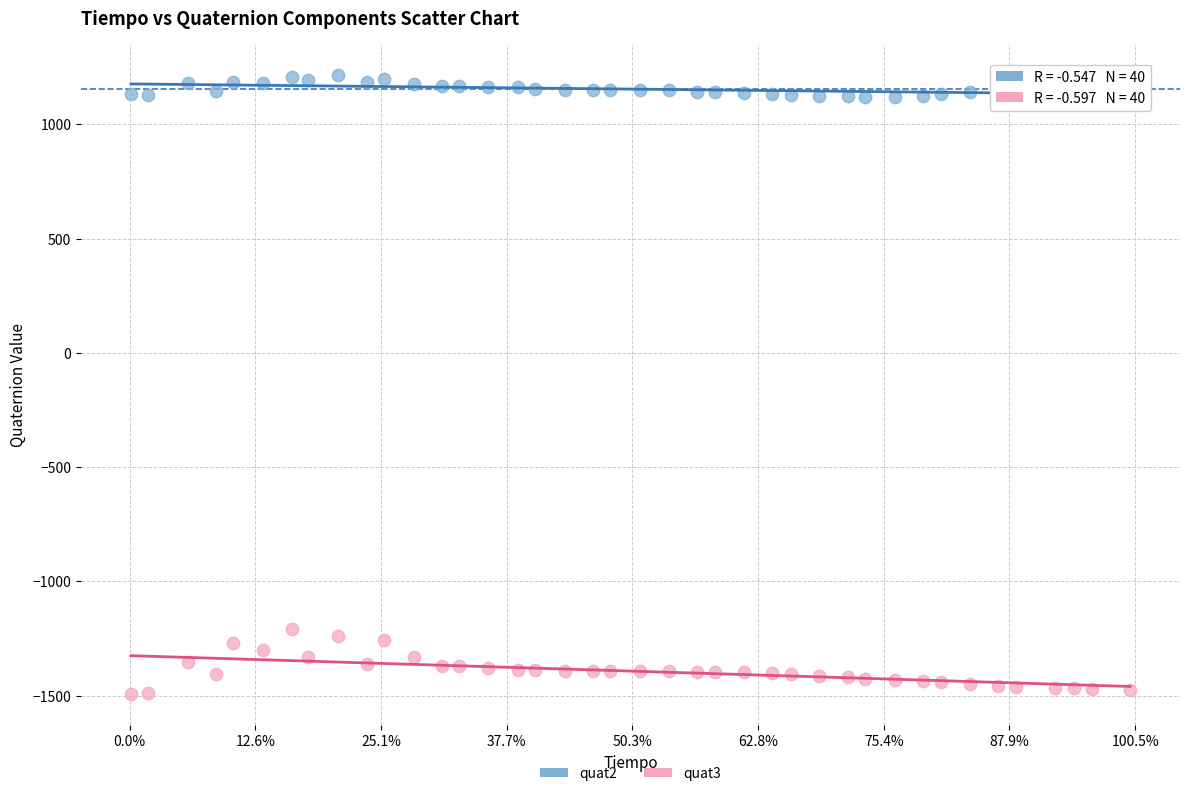

Which series contains the highest Y value?

quat2